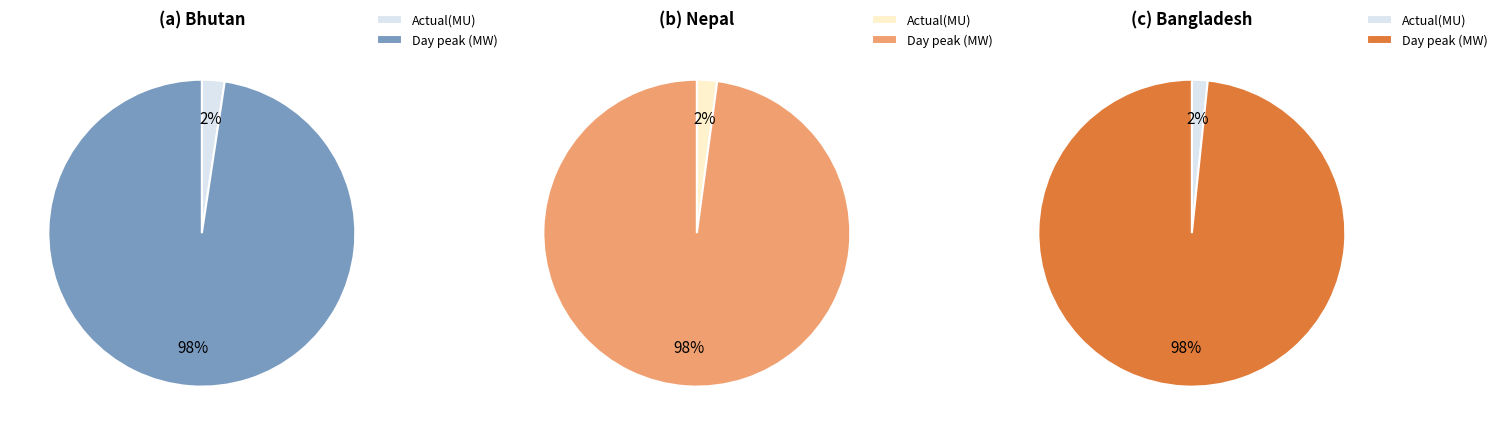

What percentage do Day peak (MW) and Actual(MU) together represent?

100.0%